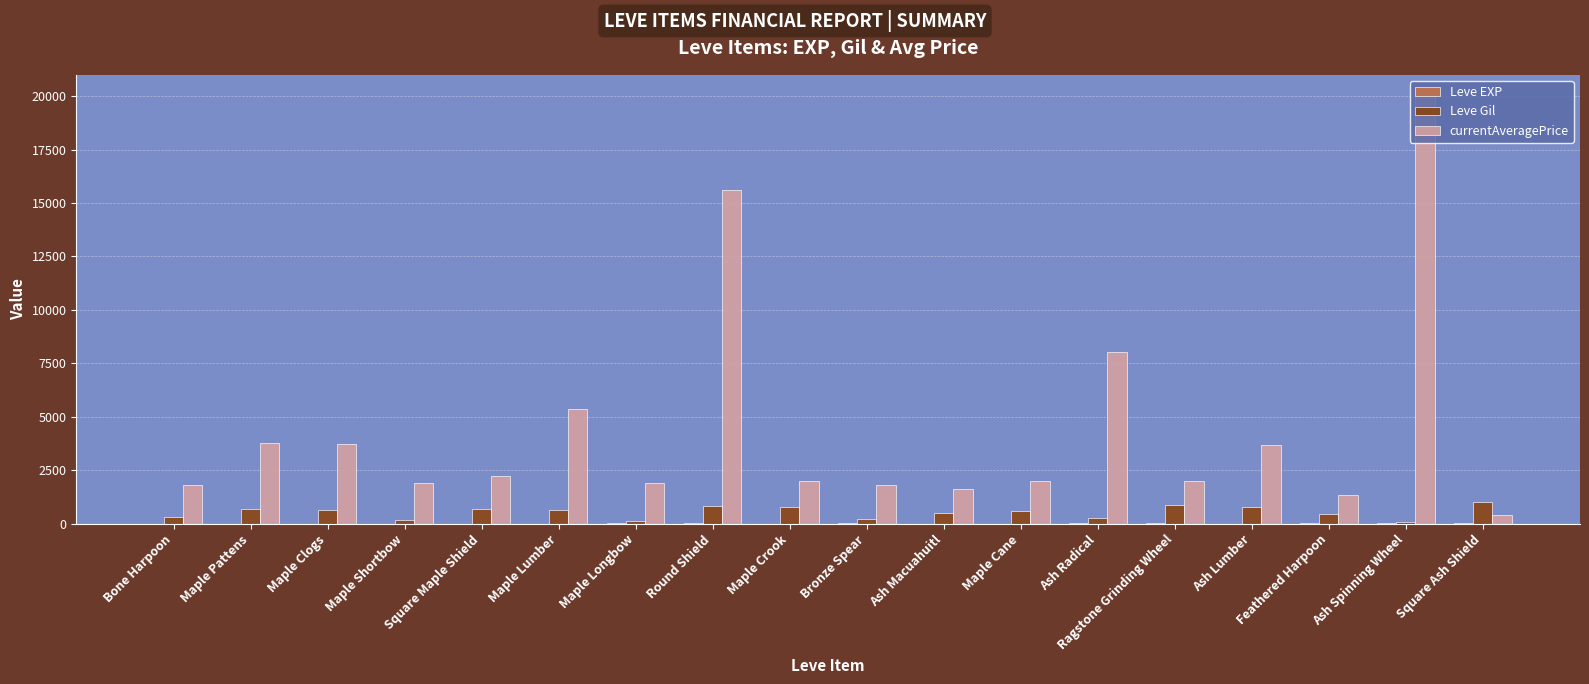

Are the bars horizontal?

No